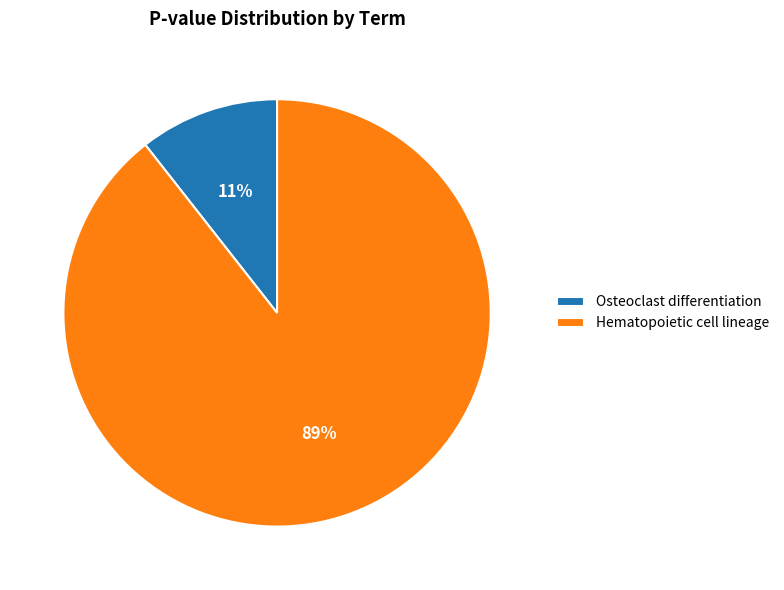

What percentage is the Osteoclast differentiation slice, to the nearest percent?

11%